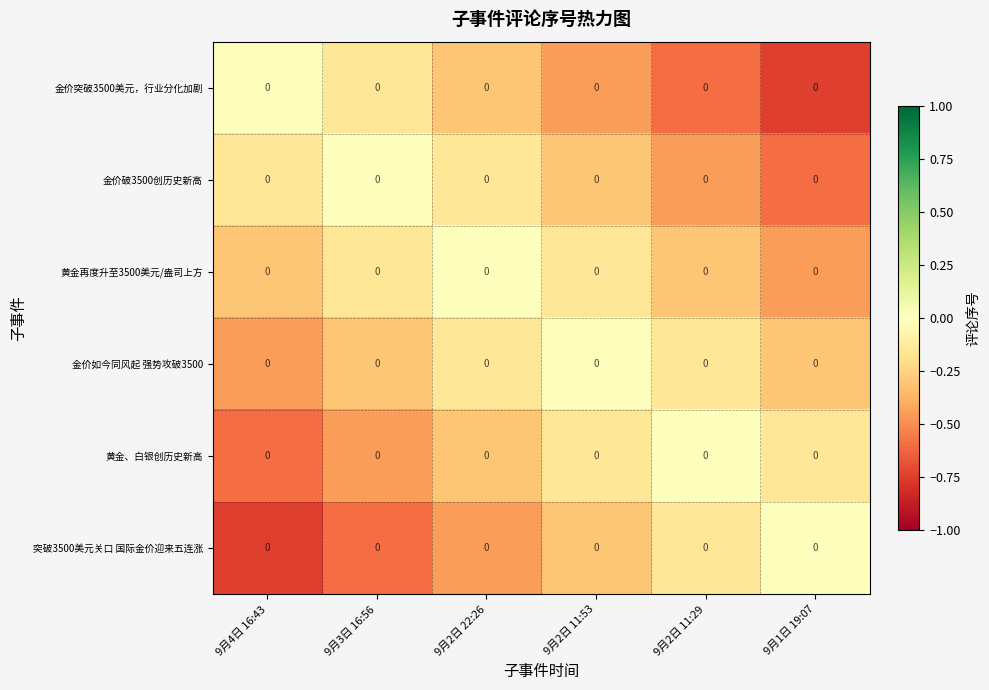

Is the value of 突破3500美元关口 国际金价迎来五连涨 at 9月1日 19:07 greater than the value of 金价如今同风起 强势攻破3500 at 9月1日 19:07?

Yes